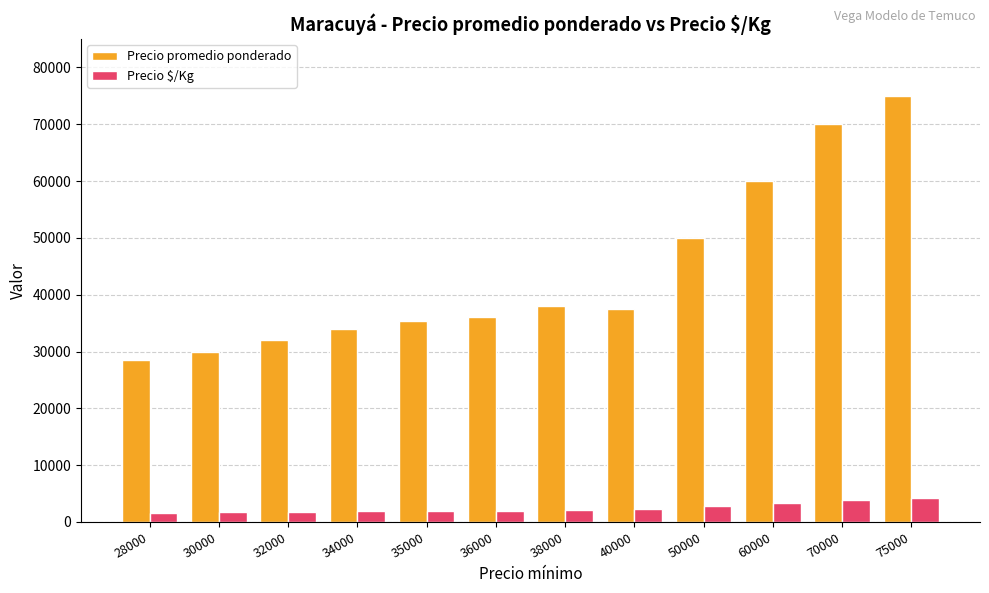

List the series in order of their peak value, highest first.

Precio promedio ponderado, Precio $/Kg